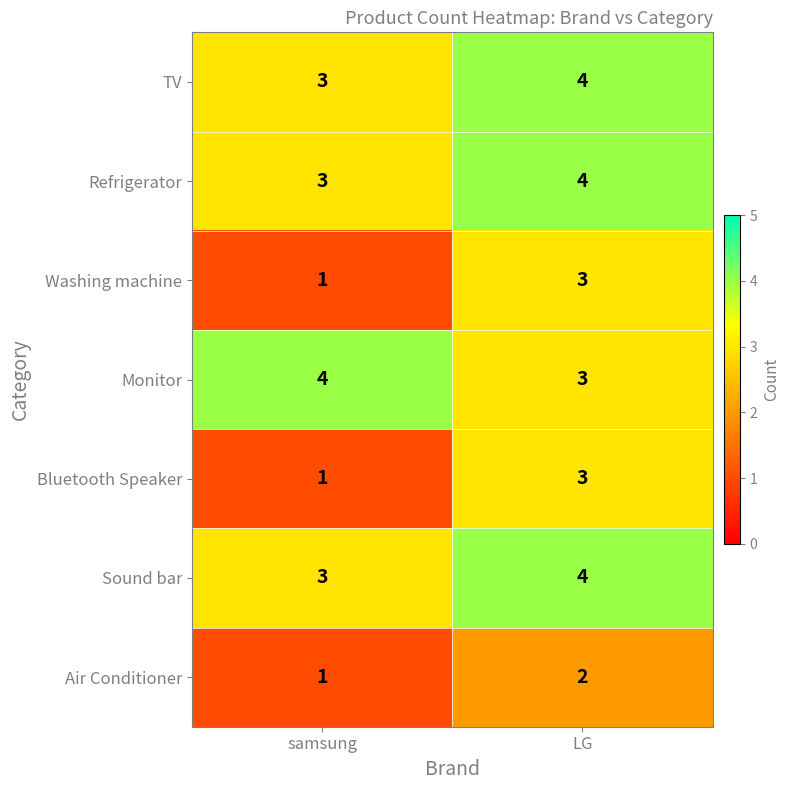

Which label corresponds to the smallest value in the chart?

samsung